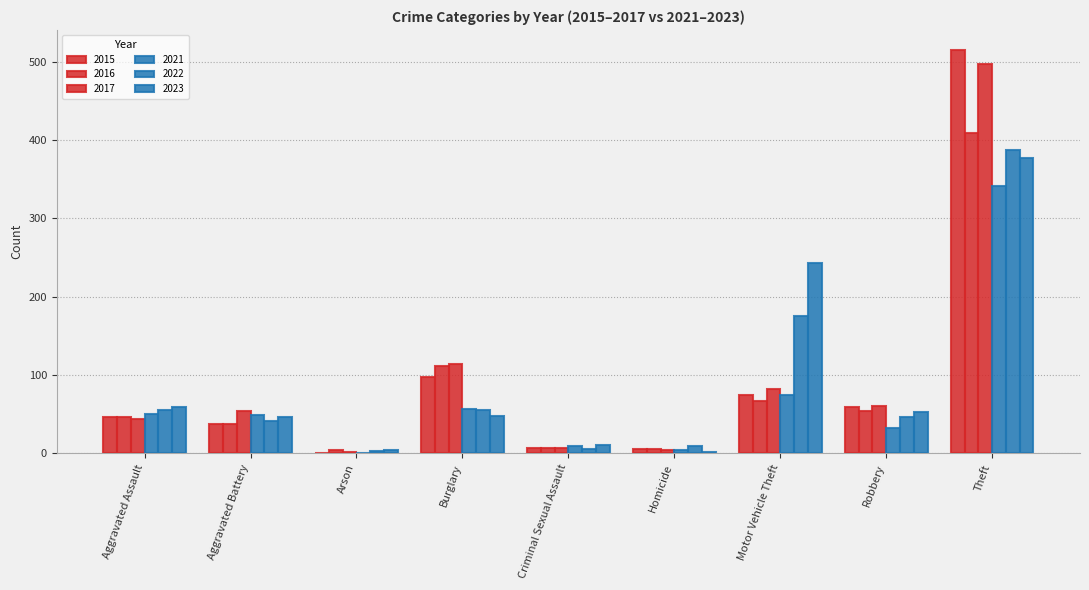

What is the label of the 6th bar from the right?

Burglary